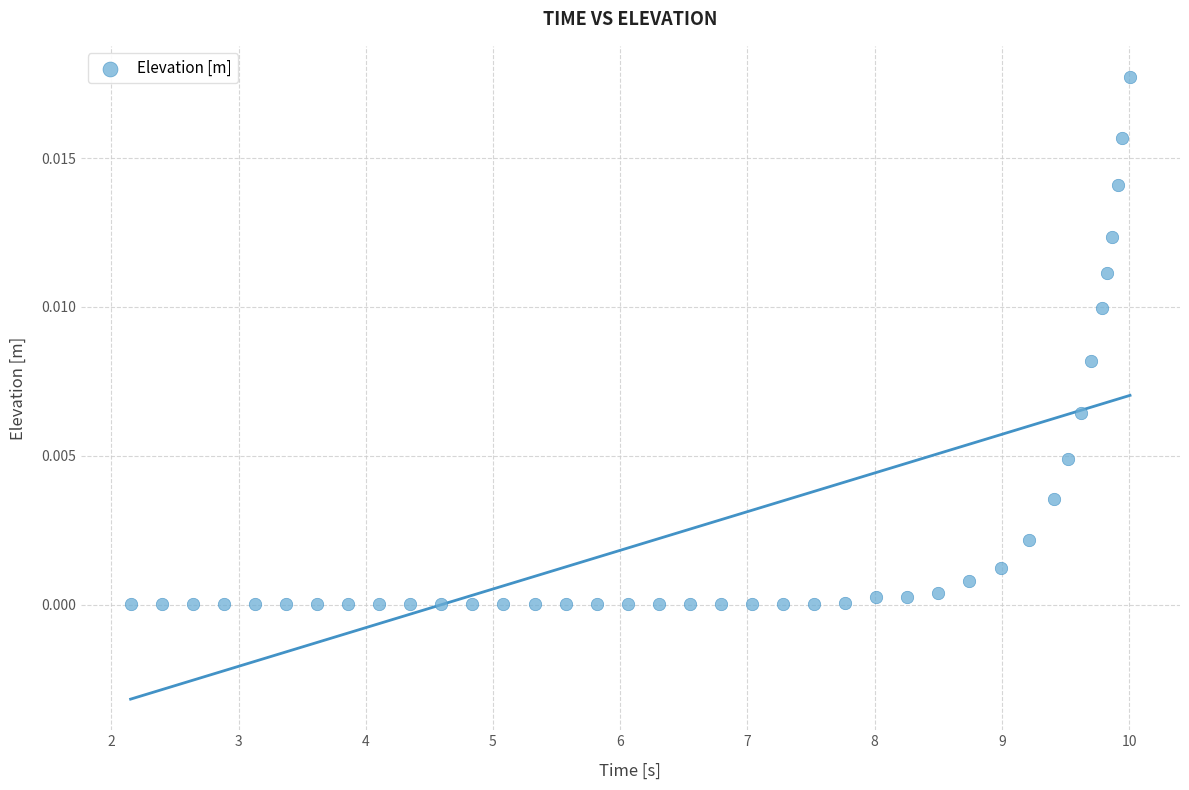

What is the range of X values (max minus min)?

7.9